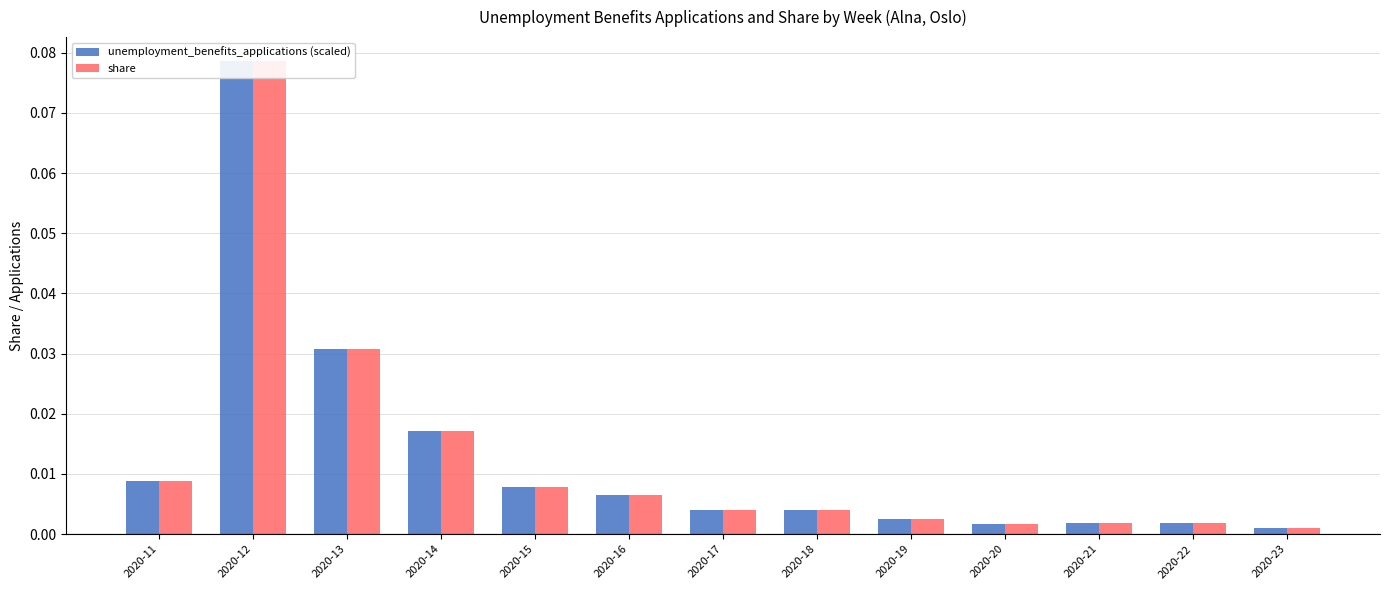

At which category does the chart reach its peak across all series?

2020-12